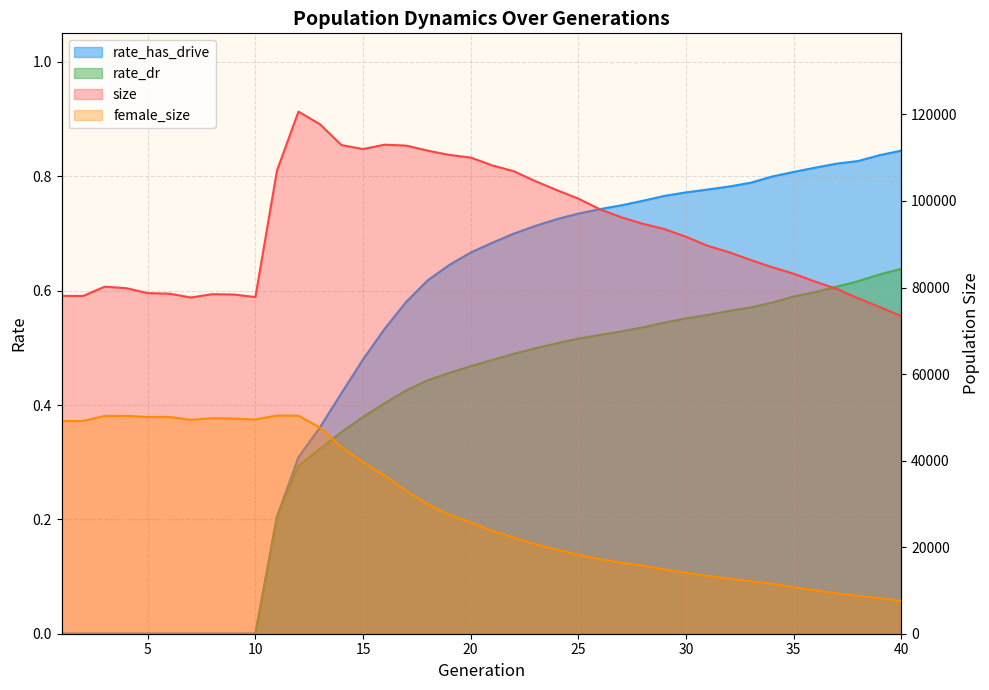

Reading right to left, extract all data points from this chart.

size: 40=73407.0	39=75475.0	38=77509.0	37=79684.0	36=81369.0	35=83199.0	34=84703.0	33=86374.0	32=88159.0	31=89659.0	30=91738.0	29=93502.0	28=94726.0	27=96238.0	26=98092.0	25=100541.0	24=102508.0	23=104587.0	22=106872.0	21=108224.0	20=110032.0	19=110644.0	18=111632.0	17=112793.0	16=113005.0	15=111993.0	14=112911.0	13=117717.0	12=120642.0	11=106981.0	10=77791.0	9=78384.0	8=78459.0	7=77698.0	6=78585.0	5=78703.0	4=79851.0	3=80195.0	2=78051.0	1=78065.0
female_size: 40=7610.0	39=8227.0	38=8742.0	37=9317.0	36=10067.0	35=10732.0	34=11540.0	33=12167.0	32=12727.0	31=13369.0	30=14092.0	29=14841.0	28=15763.0	27=16388.0	26=17230.0	25=18225.0	24=19428.0	23=20649.0	22=22233.0	21=23740.0	20=25750.0	19=27504.0	18=29941.0	17=33002.0	16=36574.0	15=39679.0	14=43120.0	13=47647.0	12=50391.0	11=50427.0	10=49499.0	9=49726.0	8=49814.0	7=49419.0	6=50098.0	5=50089.0	4=50343.0	3=50327.0	2=49166.0	1=49131.0
rate_dr: 40=0.6	39=0.6	38=0.6	37=0.6	36=0.6	35=0.6	34=0.6	33=0.6	32=0.6	31=0.6	30=0.6	29=0.5	28=0.5	27=0.5	26=0.5	25=0.5	24=0.5	23=0.5	22=0.5	21=0.5	20=0.5	19=0.5	18=0.4	17=0.4	16=0.4	15=0.4	14=0.4	13=0.3	12=0.3	11=0.2	10=0.0	9=0.0	8=0.0	7=0.0	6=0.0	5=0.0	4=0.0	3=0.0	2=0.0	1=0.0
rate_has_drive: 40=0.8	39=0.8	38=0.8	37=0.8	36=0.8	35=0.8	34=0.8	33=0.8	32=0.8	31=0.8	30=0.8	29=0.8	28=0.8	27=0.7	26=0.7	25=0.7	24=0.7	23=0.7	22=0.7	21=0.7	20=0.7	19=0.6	18=0.6	17=0.6	16=0.5	15=0.5	14=0.4	13=0.4	12=0.3	11=0.2	10=0.0	9=0.0	8=0.0	7=0.0	6=0.0	5=0.0	4=0.0	3=0.0	2=0.0	1=0.0